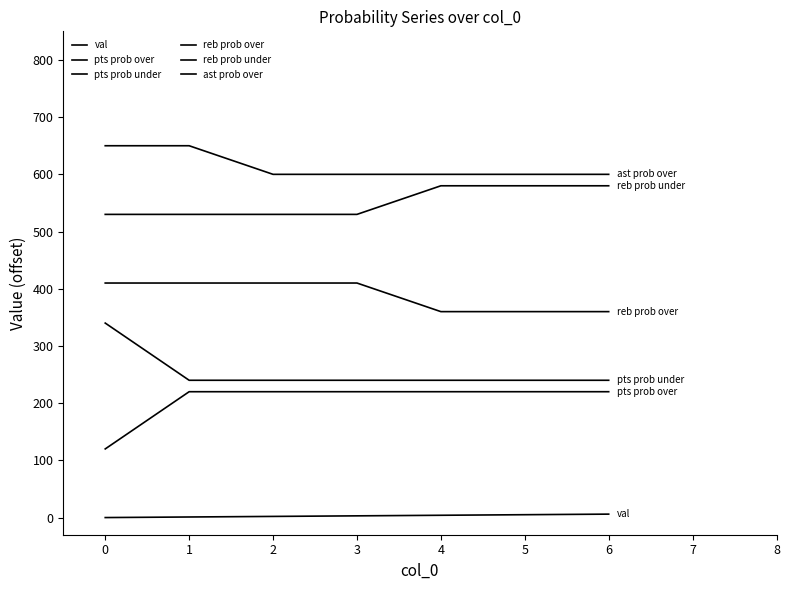

What is the approximate value of pts prob under at 5, to the nearest 5?

240